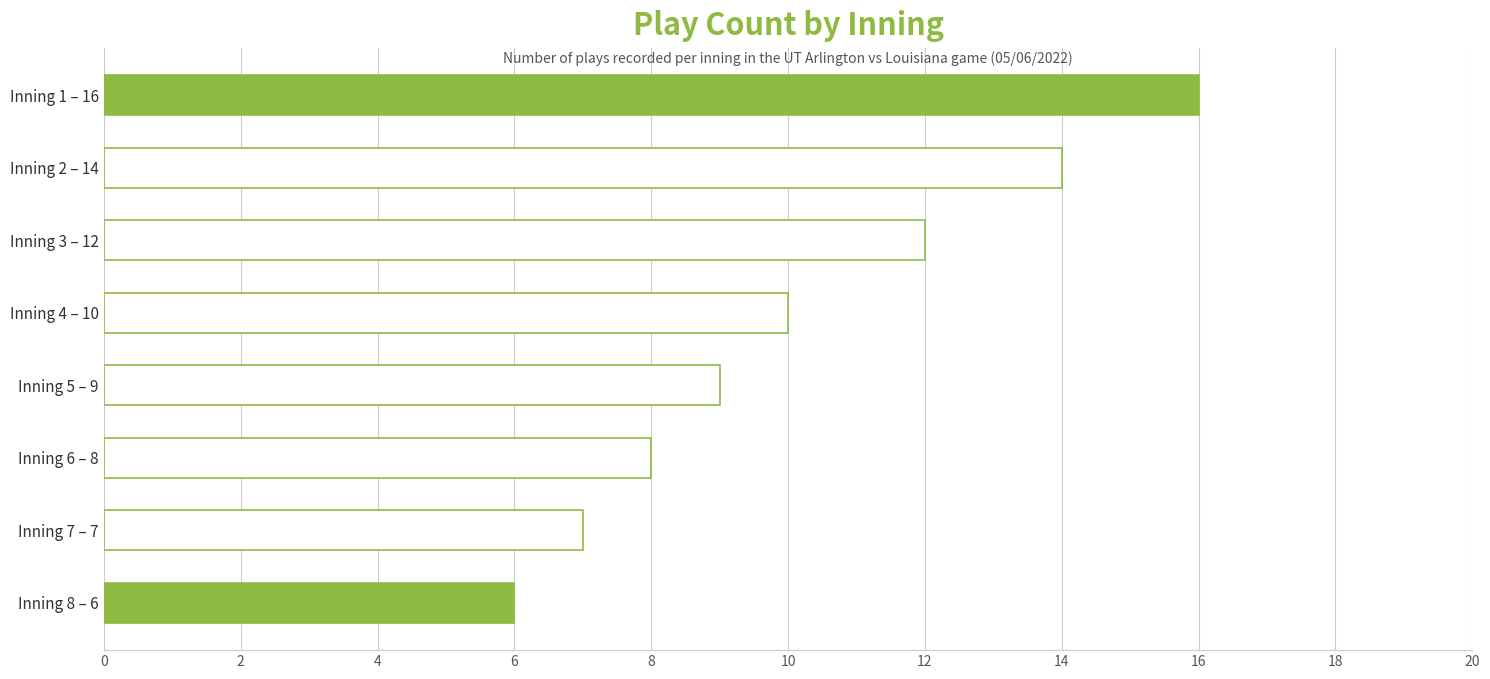

How many values are below 10?

4